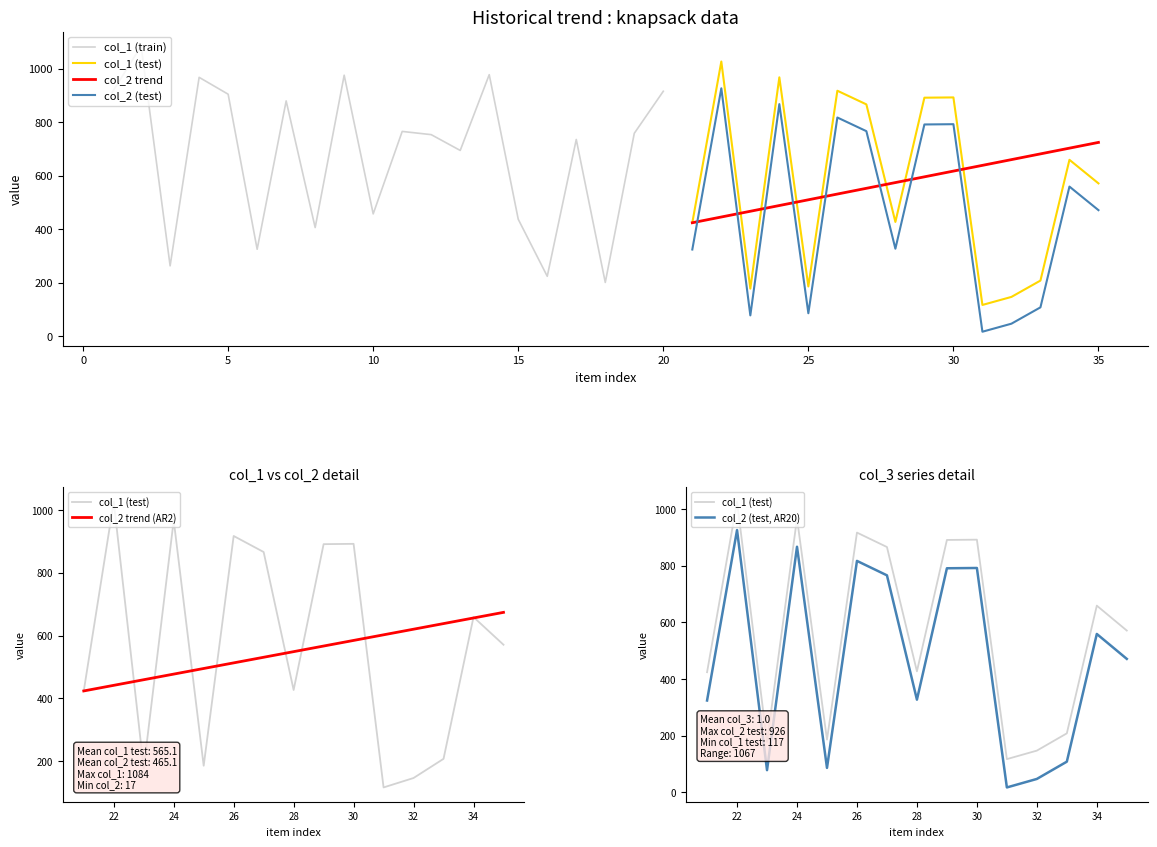

Is it true that col_1 equals 925 at 35?

False